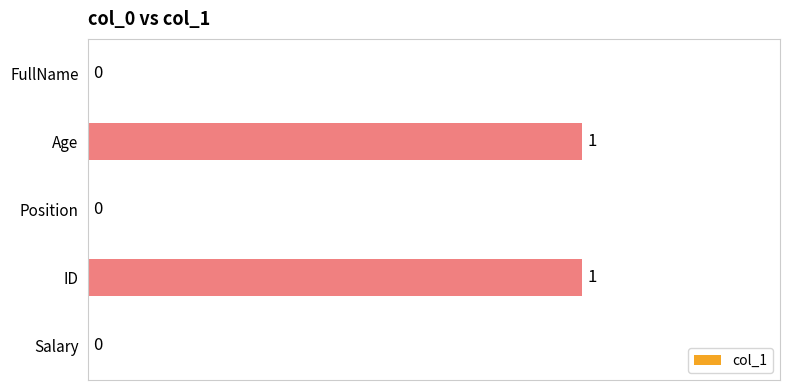

How many positive values are there?

2